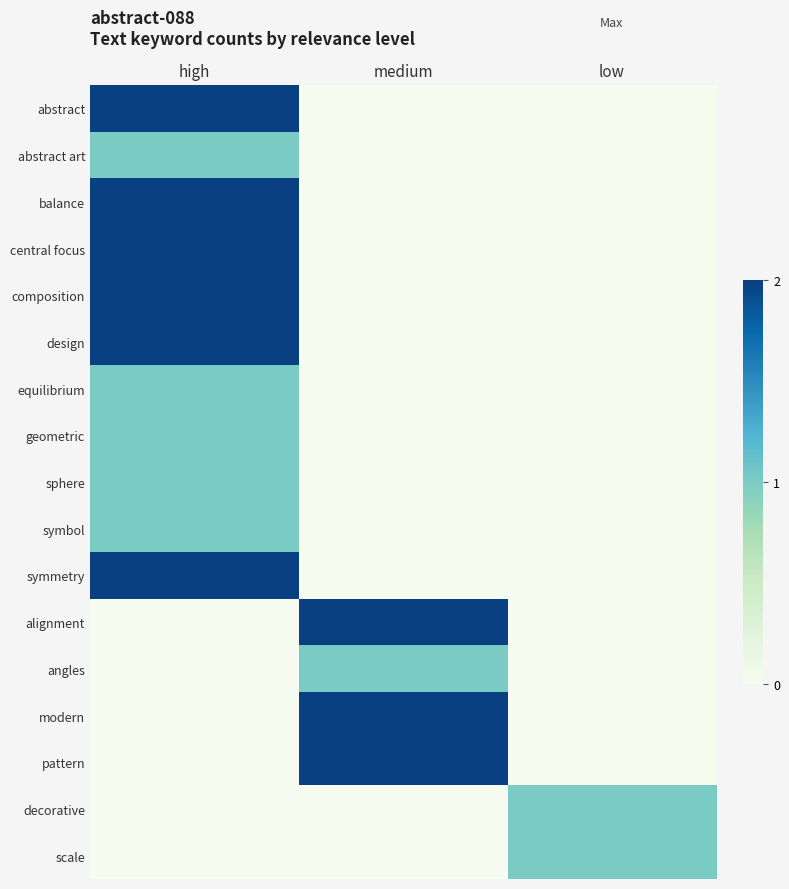

Rank the series at medium from lowest to highest value.

abstract, abstract art, balance, central focus, composition, design, equilibrium, geometric, sphere, symbol, symmetry, decorative, scale, angles, alignment, modern, pattern